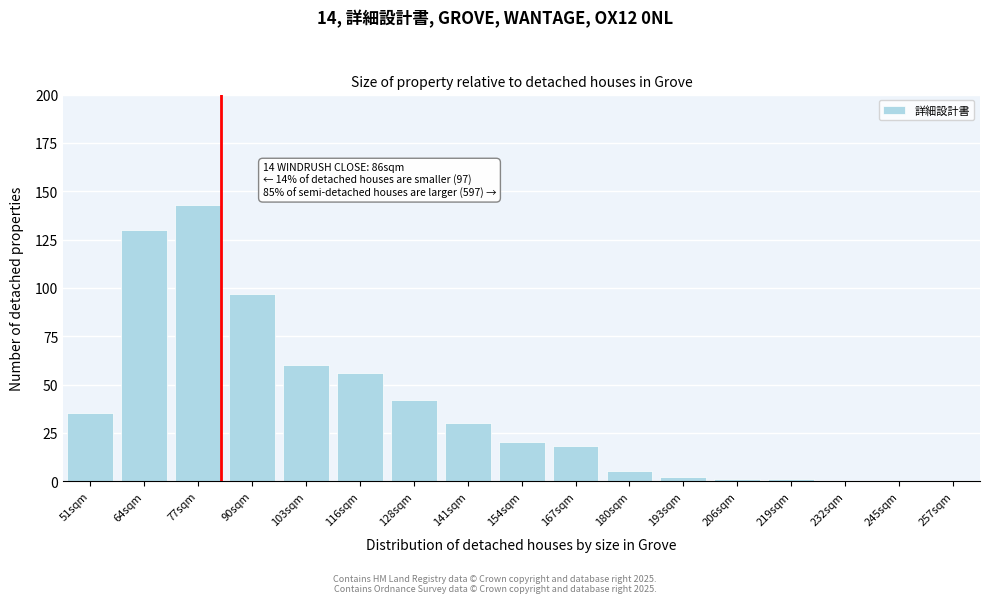

Reading left to right, list all the values displayed in this chart.

51sqm=35	64sqm=130	77sqm=143	90sqm=97	103sqm=60	116sqm=56	128sqm=42	141sqm=30	154sqm=20	167sqm=18	180sqm=5	193sqm=2	206sqm=1	219sqm=1	232sqm=0	245sqm=0	257sqm=0